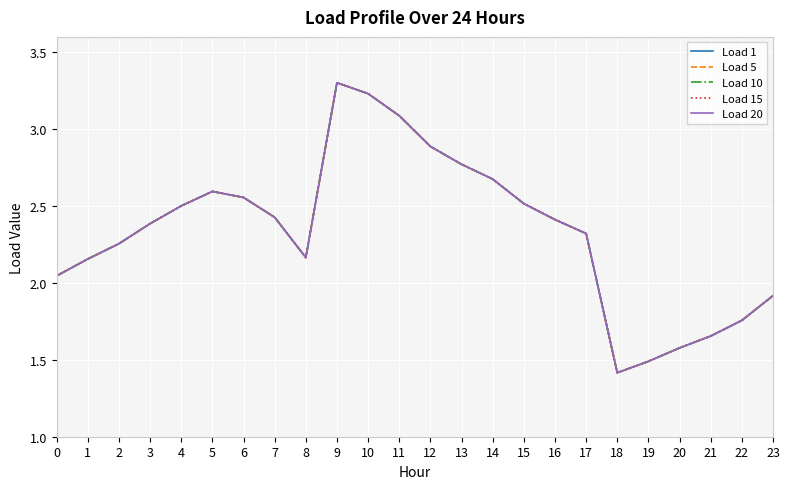

Does the chart have visible grid lines?

Yes